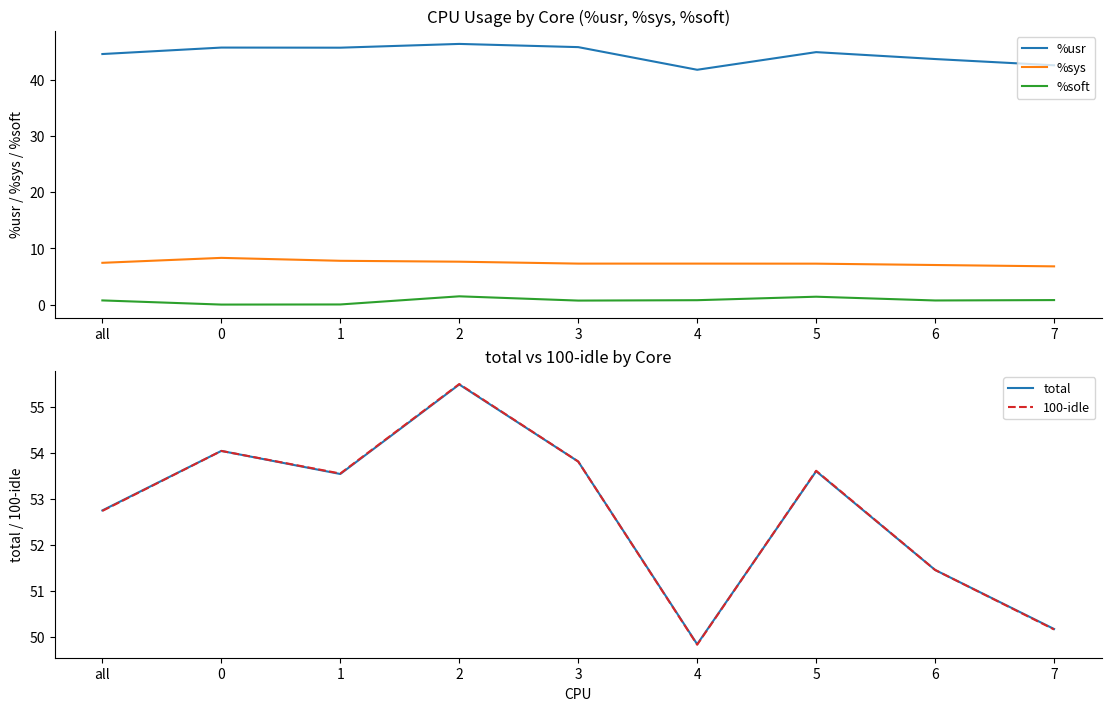

What are all the series names shown in the legend?

%usr, %sys, %soft, total, 100-idle